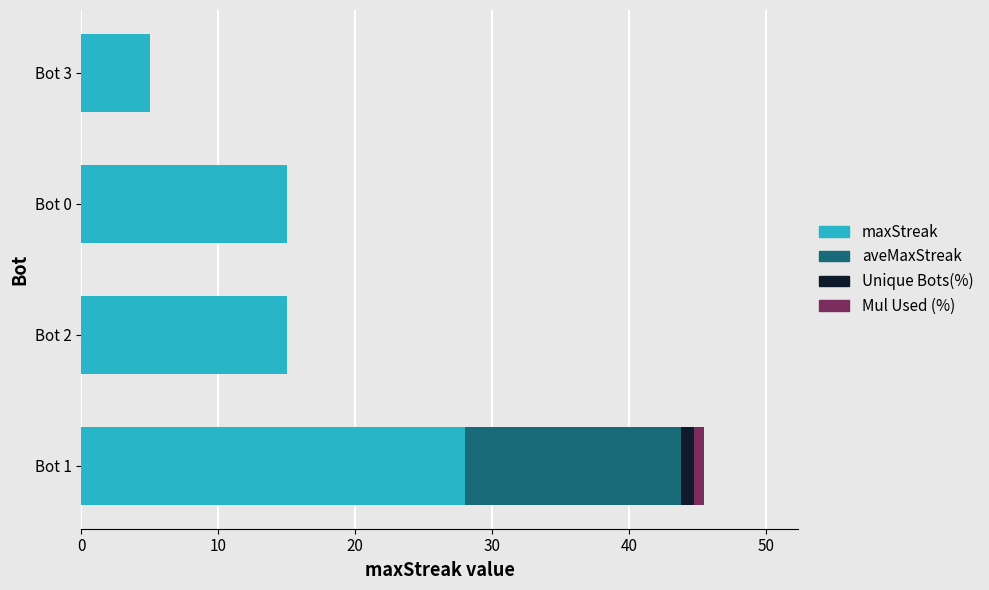

The value of maxStreak at Bot 1 is 39.2. True or false?

False